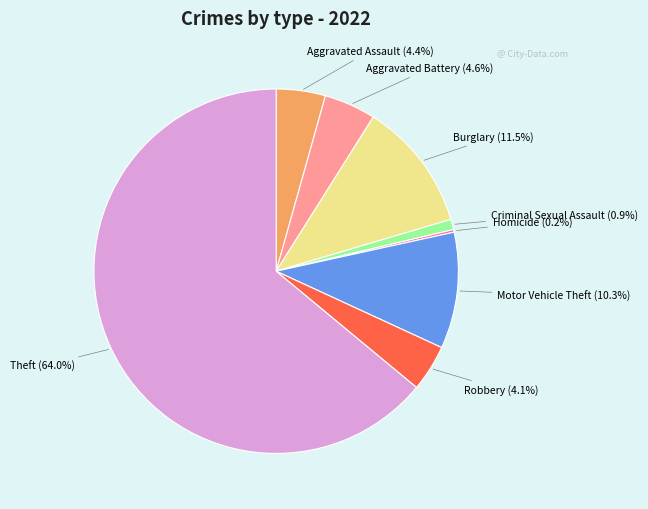

Is there any slice that represents more than half of the pie?

Yes